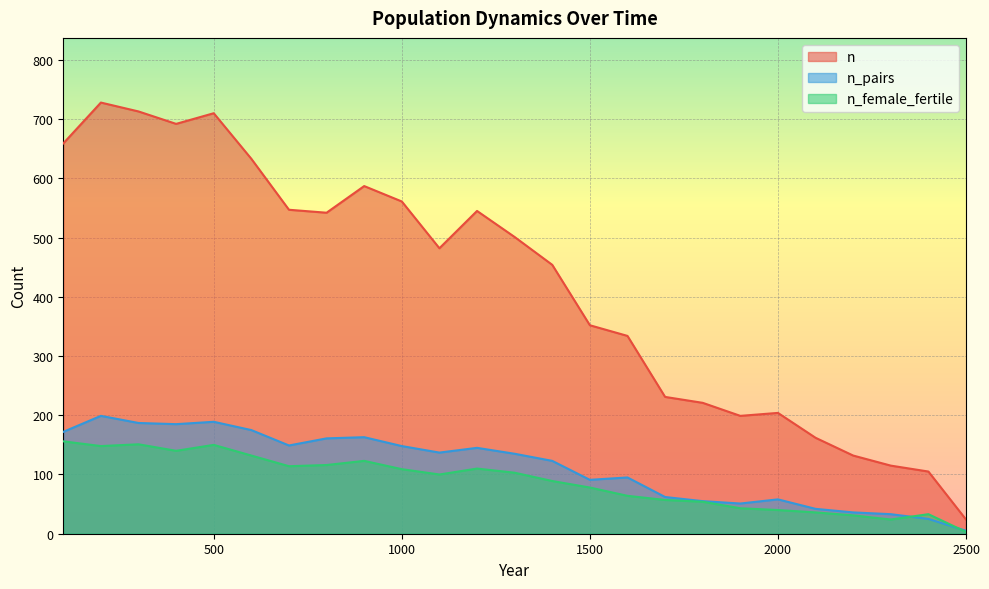

List the series in order of their peak value, highest first.

n, n_pairs, n_female_fertile